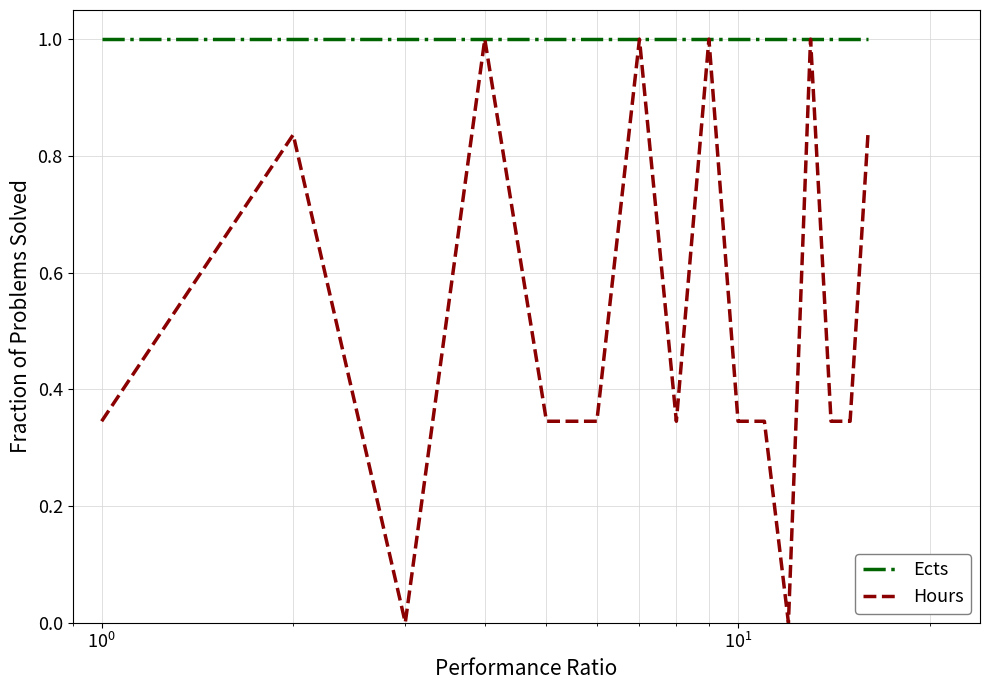

Rank the series by their average value, from highest to lowest.

Ects, Hours